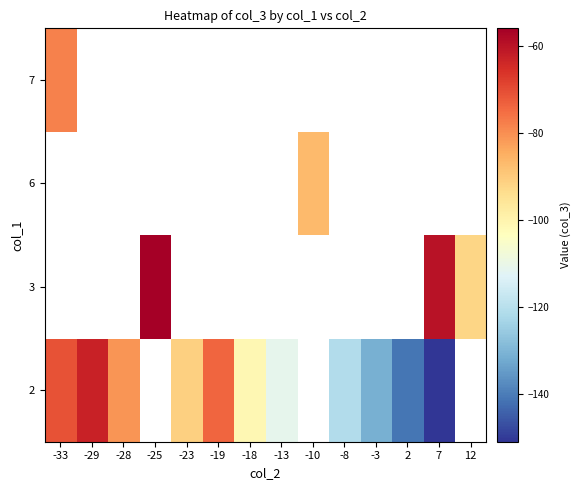

How many distinct data groups are displayed?

4